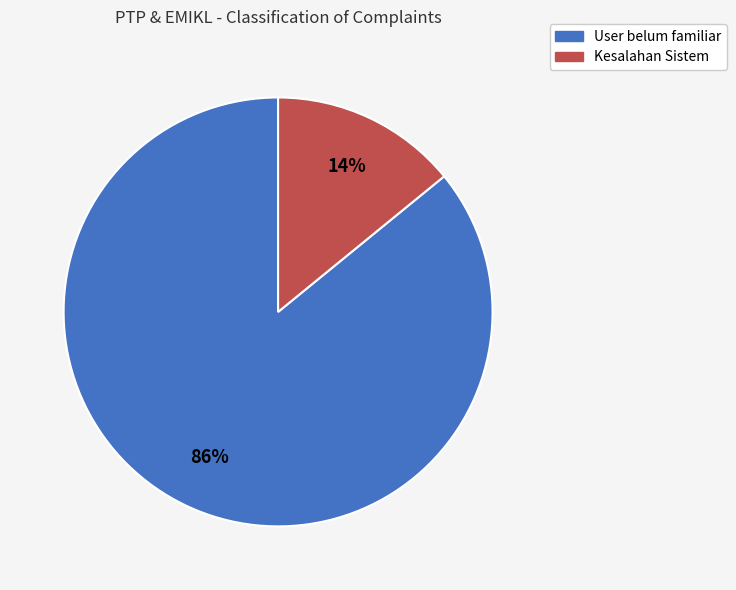

Is User belum familiar the majority of the pie?

Yes